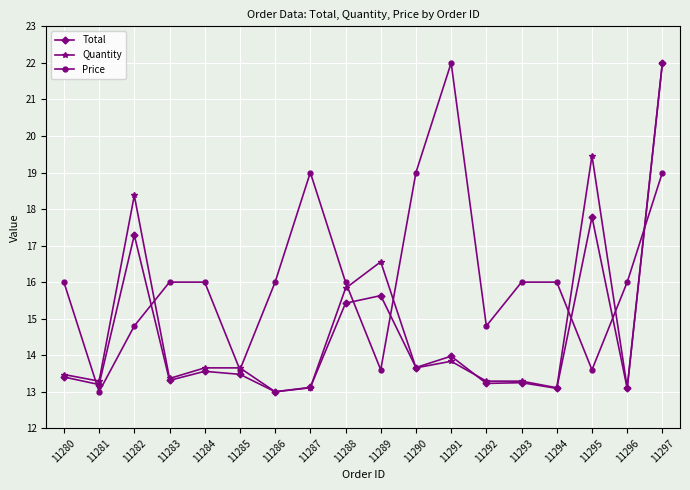

Rank the series by their average value, from highest to lowest.

Price, Quantity, Total